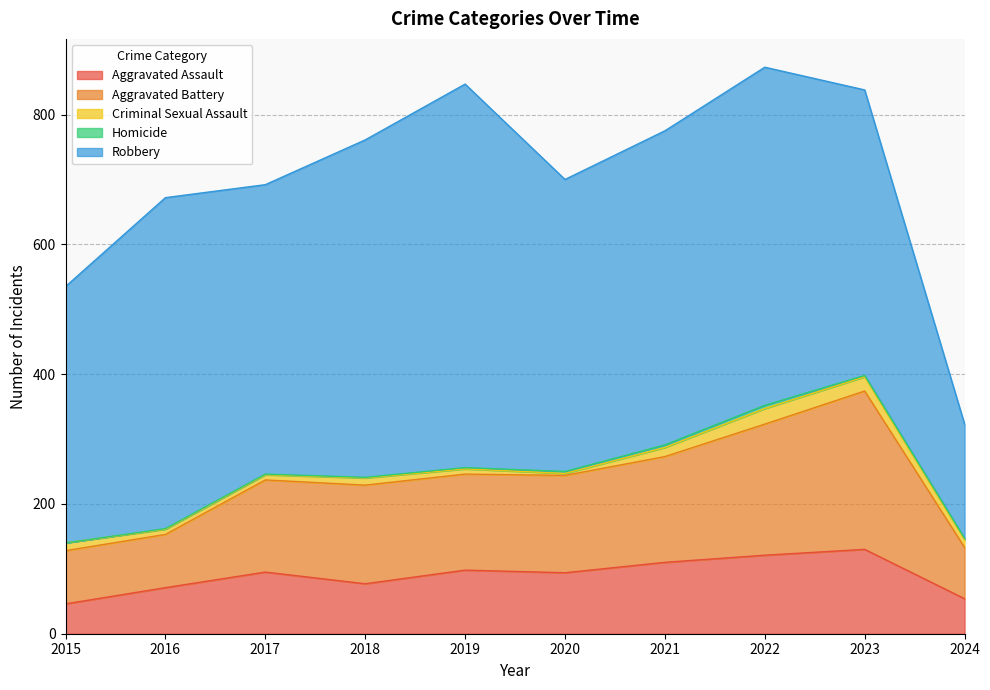

In Robbery, how many points are higher than both neighbors (excluding endpoints)?

3